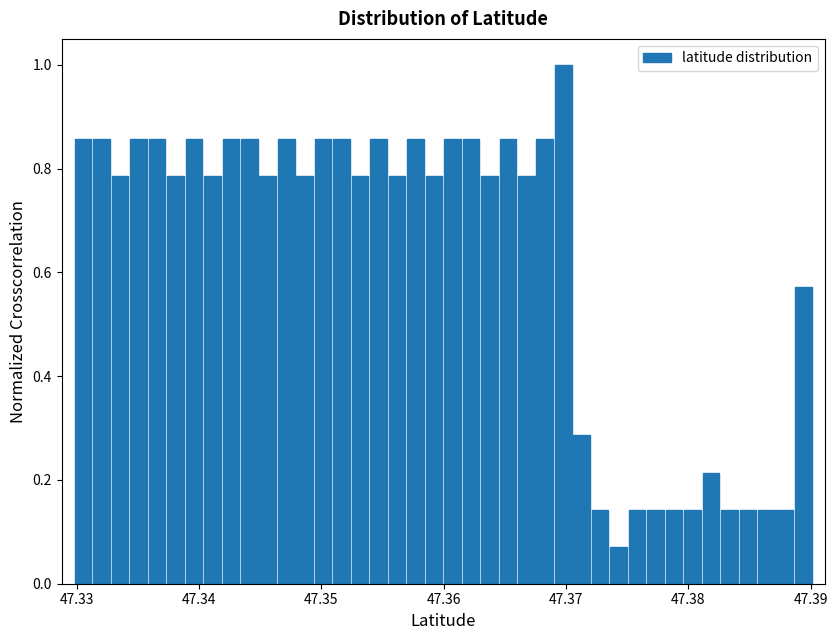

Around what value on the x-axis is the tallest bar? Give the approximate position of its centre, as read against the axis.

47.370